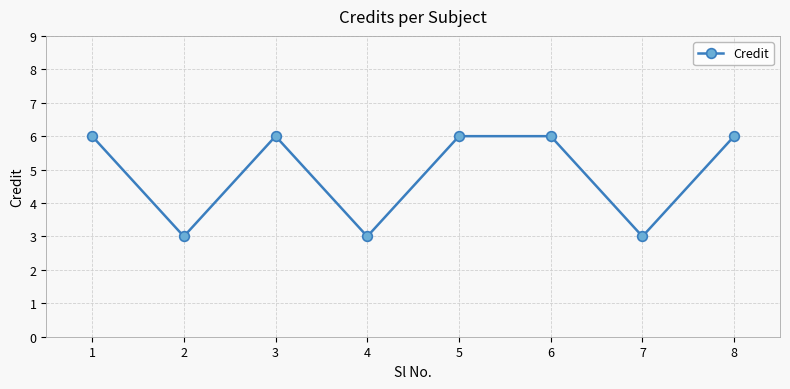

What is the difference between the maximum and minimum values?

3